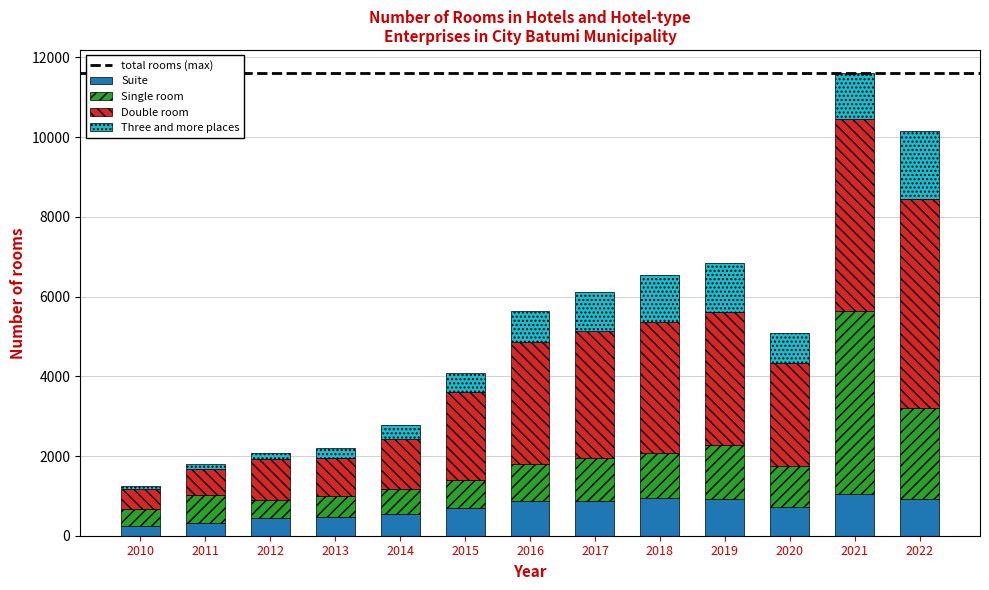

How many values in the Suite series are below 727?

6